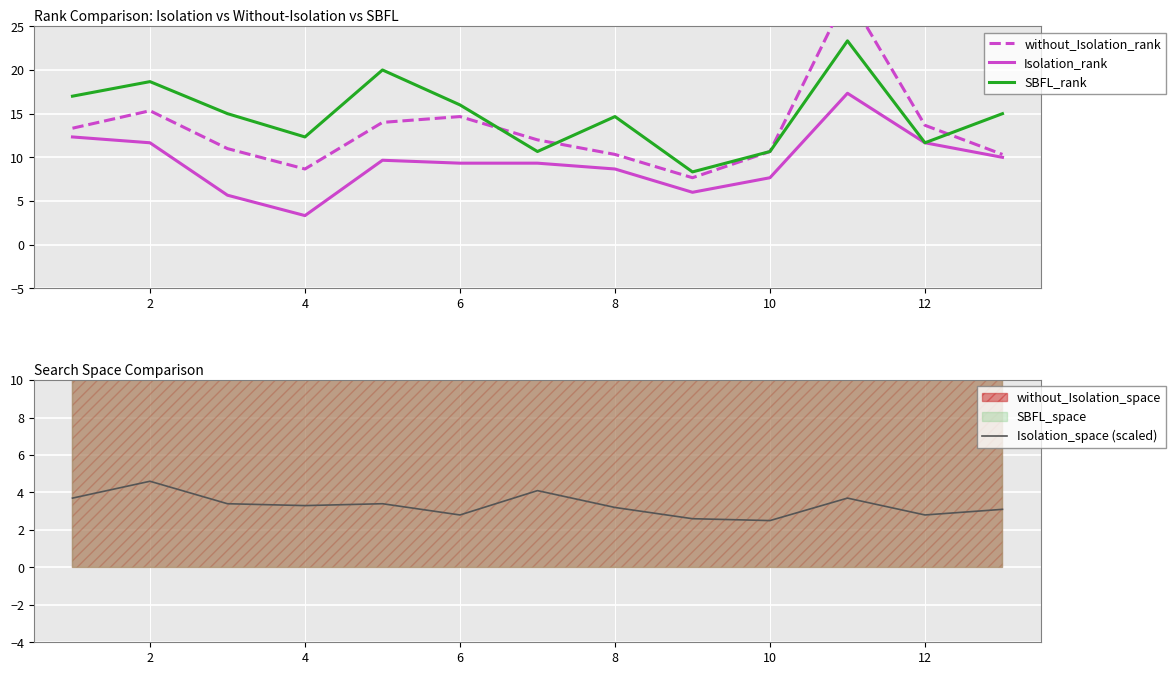

What is the lowest value of the Isolation_rank series?

3.3